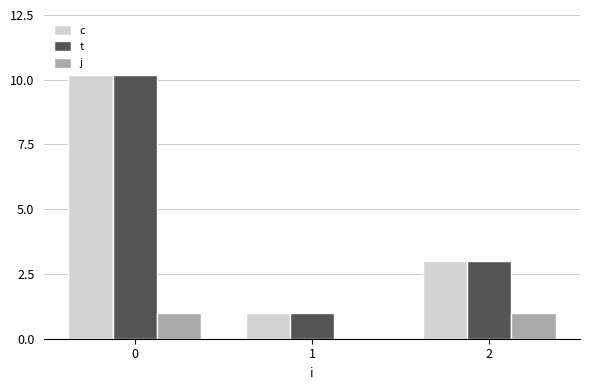

The t series shows 1.7 at 1. True or false?

False